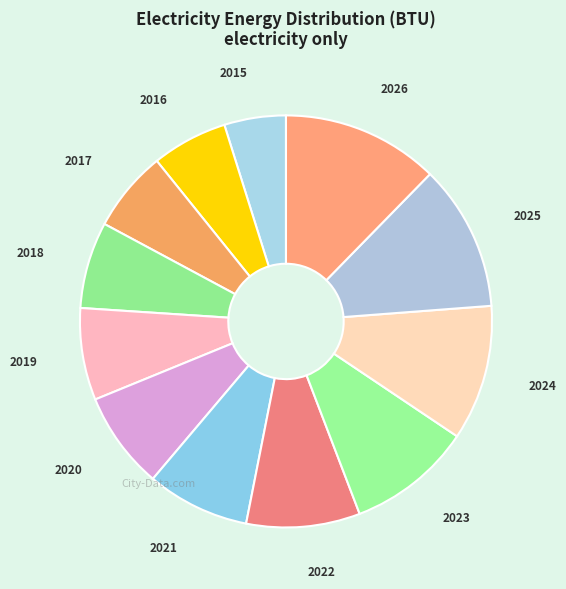

Is it true that 2018 is 1% of the pie?

False